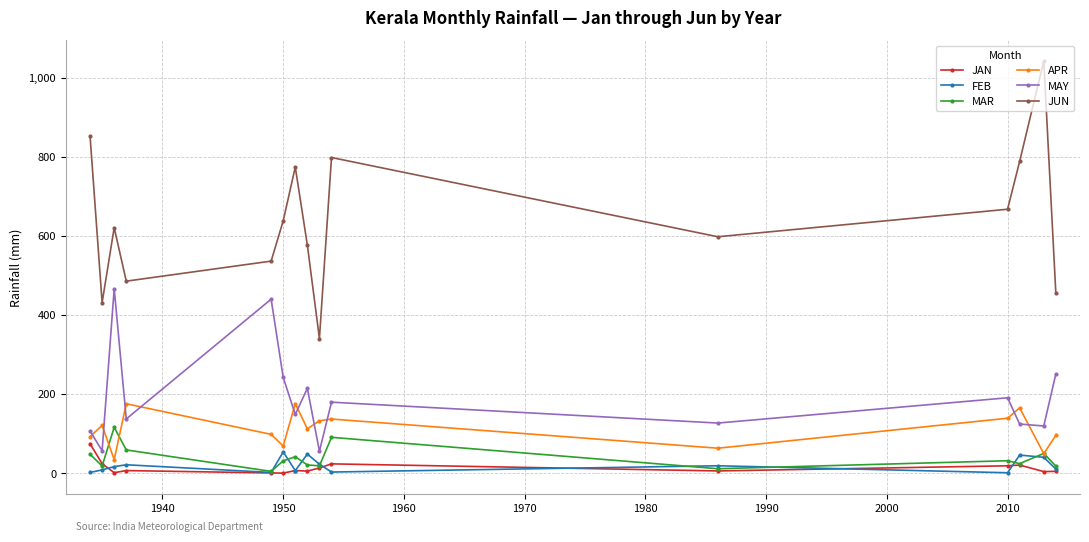

Which series has the widest spread of values?

JUN